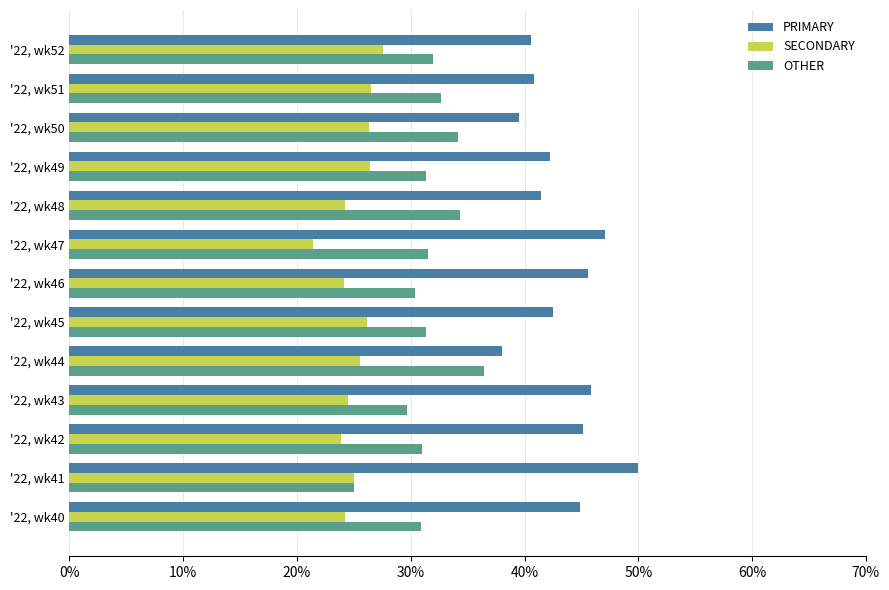

True or false: OTHER has a value of 34.3 at '22, wk48.

True